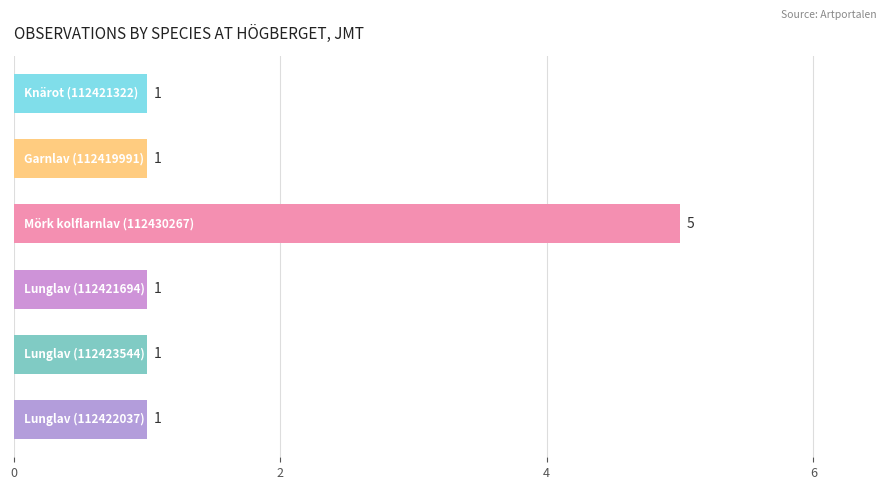

Reading bottom to top, transcribe all the data shown in this chart.

1	1	1	5	1	1